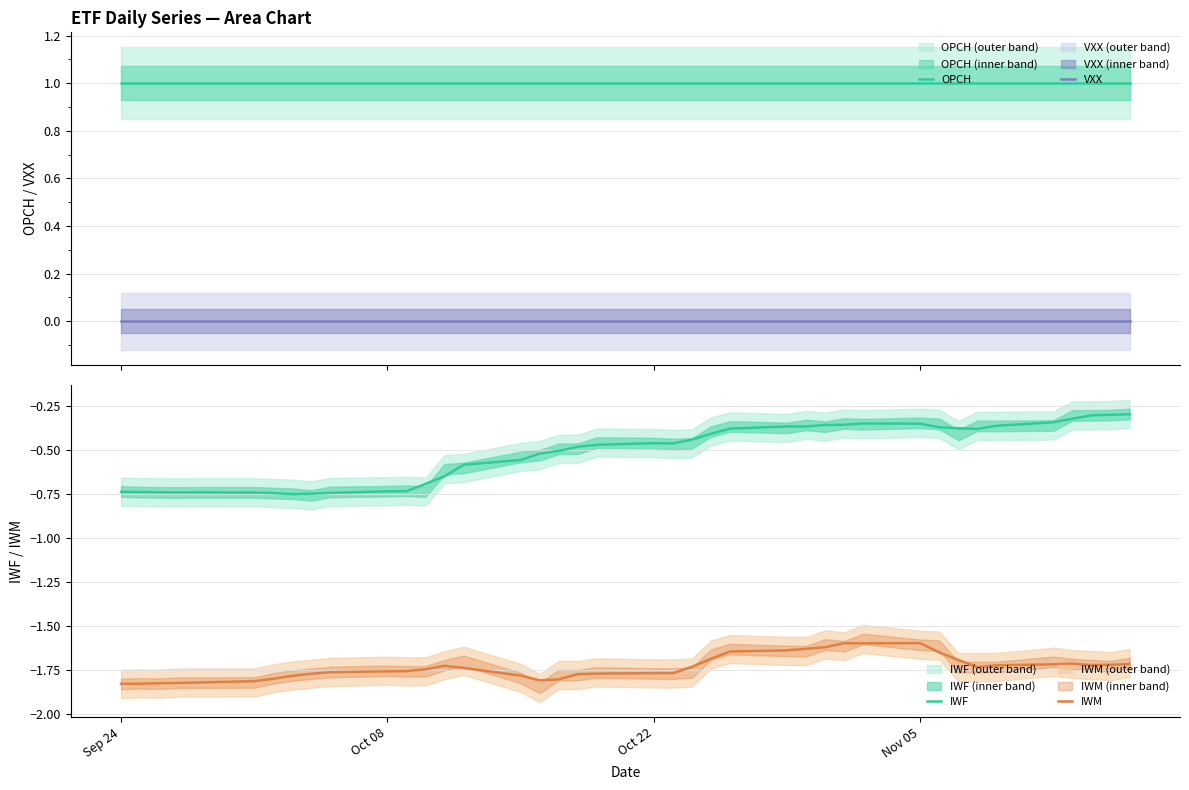

What are all the series names shown in the legend?

OPCH, VXX, IWF, IWM